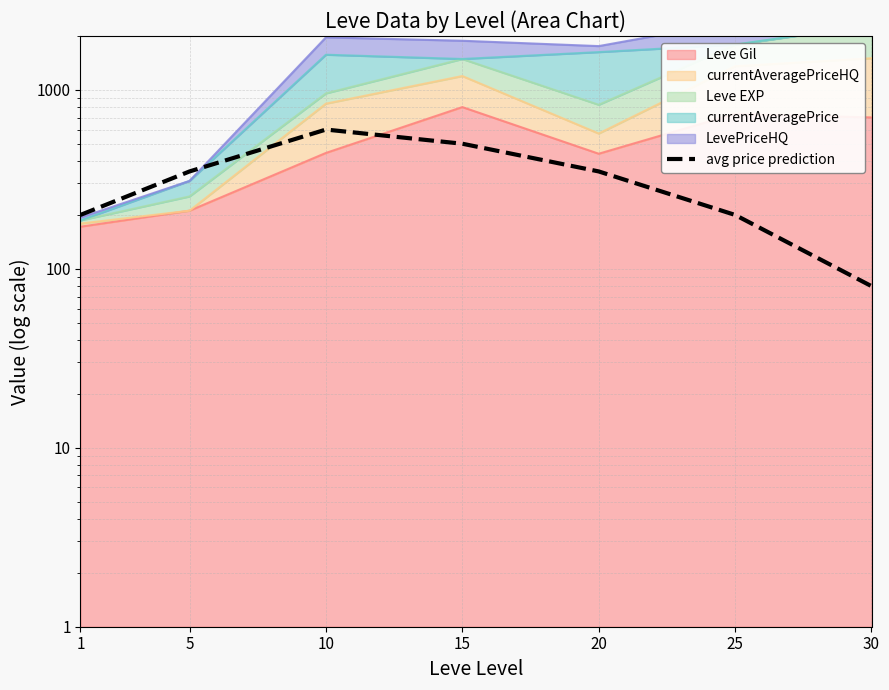

What is the change in value from 10 to 30?

-520